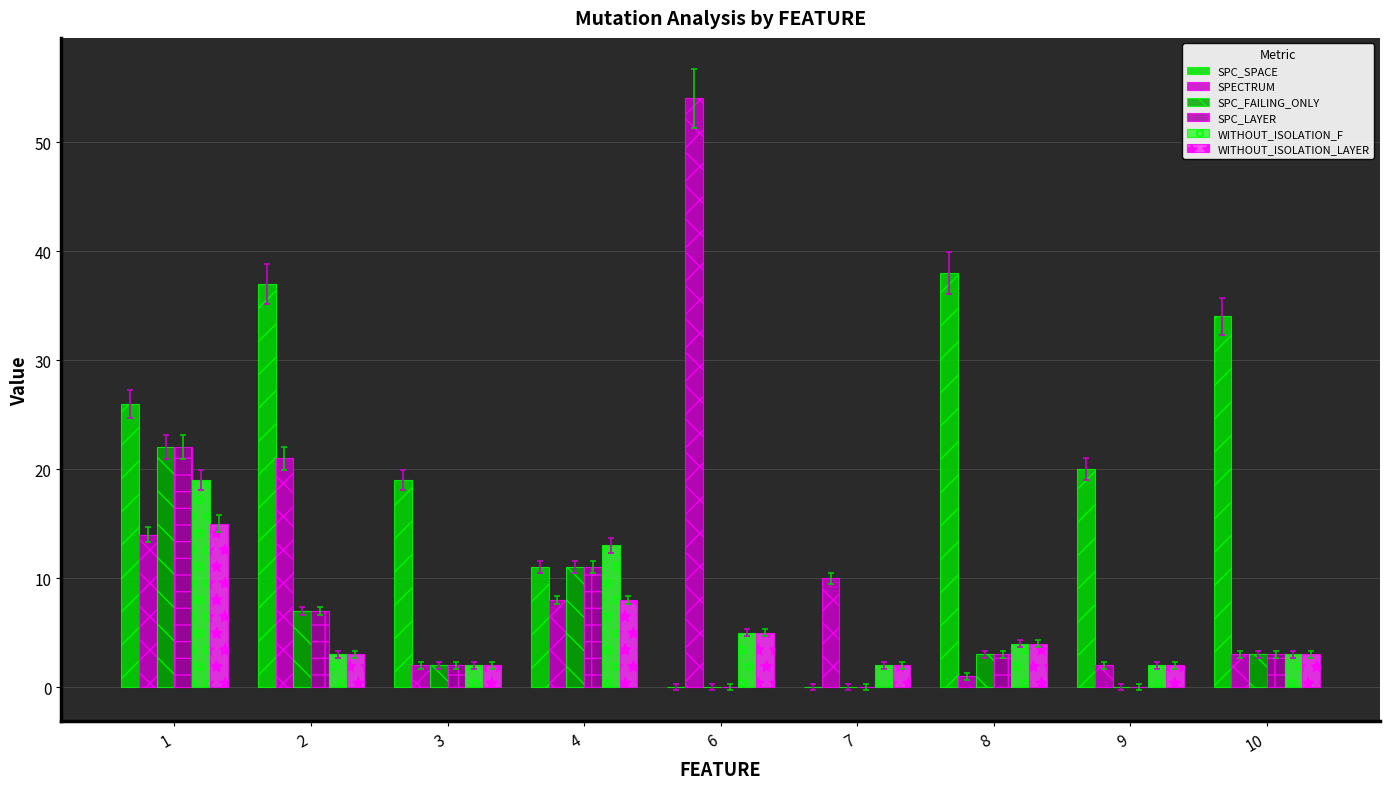

What is the difference between the WITHOUT_ISOLATION_LAYER values at 9 and 1?

13